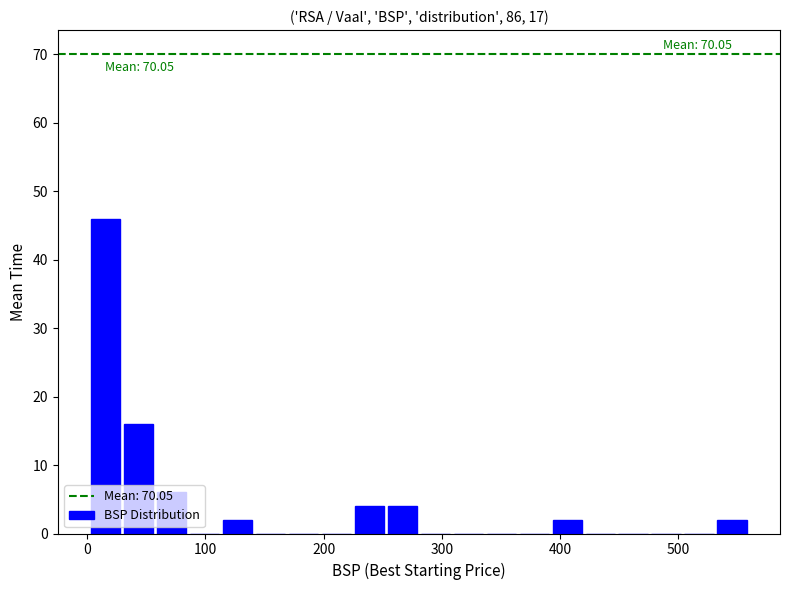

Around what value on the x-axis is the tallest bar? Give the approximate position of its centre, as read against the axis.

20